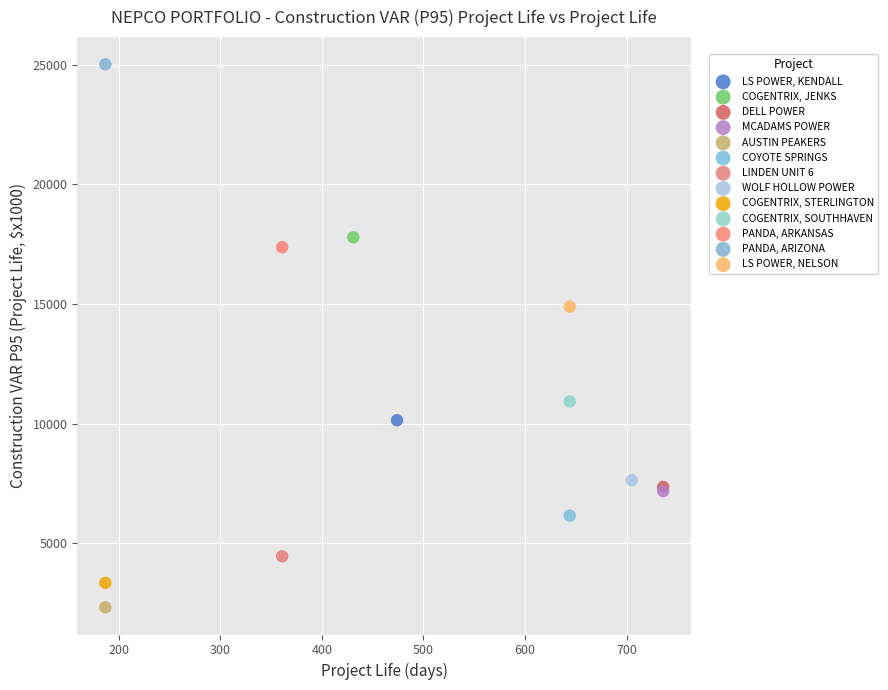

What are all the series names shown in the legend?

LS POWER, KENDALL, COGENTRIX, JENKS, DELL POWER, MCADAMS POWER, AUSTIN PEAKERS, COYOTE SPRINGS, LINDEN UNIT 6, WOLF HOLLOW POWER, COGENTRIX, STERLINGTON, COGENTRIX, SOUTHHAVEN, PANDA, ARKANSAS, PANDA, ARIZONA, LS POWER, NELSON